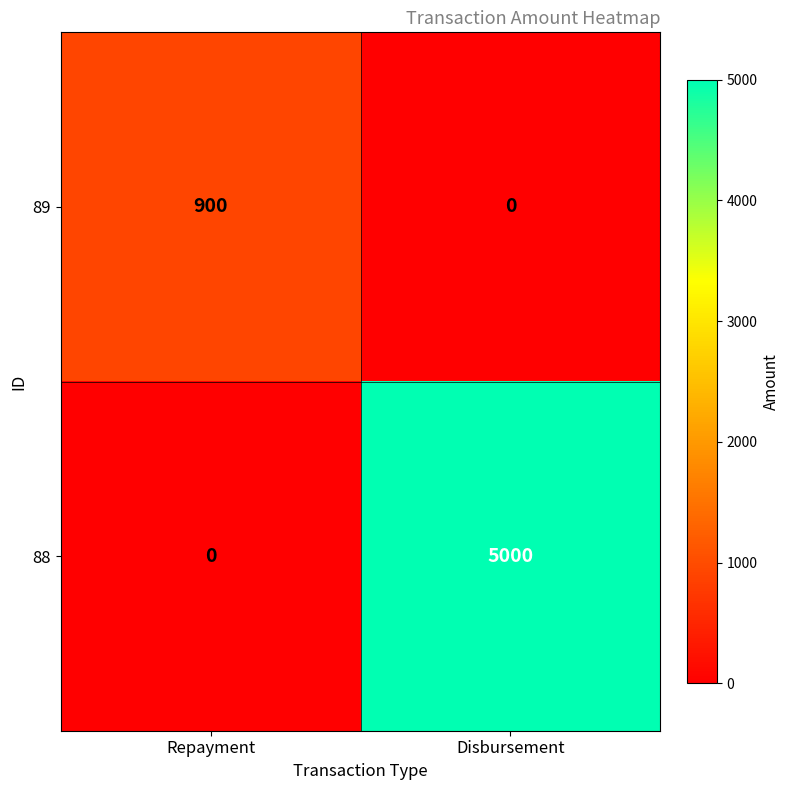

What is the greatest value displayed?

5000